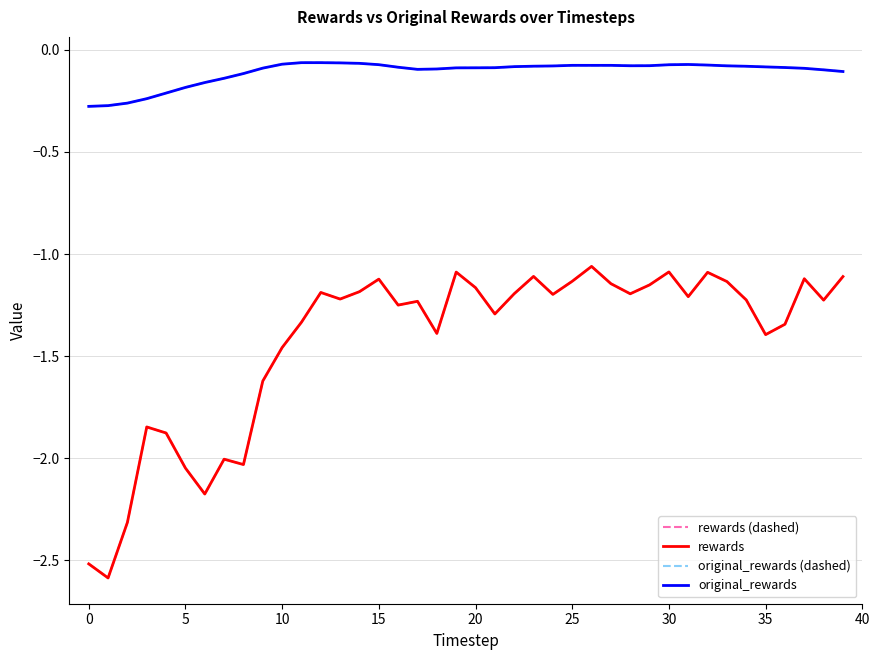

True or false: original_rewards (dashed) and original_rewards intersect in this chart.

False